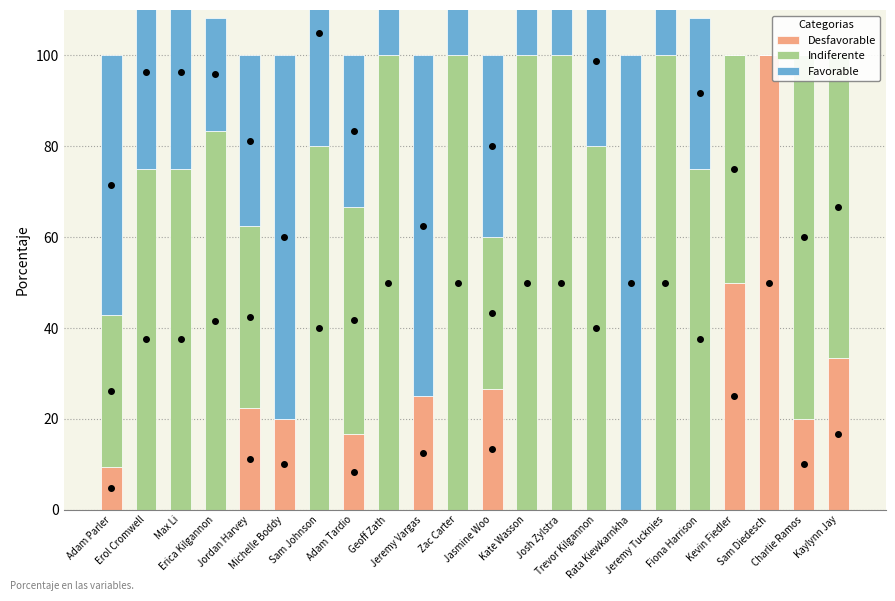

Reading left to right, list all the values displayed in this chart.

Desfavorable: 9.5	0.0	0.0	0.0	22.5	20.0	0.0	16.7	0.0	25.0	0.0	26.7	0.0	0.0	0.0	0.0	0.0	0.0	50.0	100.0	20.0	33.3
Indiferente: 33.3	75.0	75.0	83.3	40.0	0.0	80.0	50.0	100.0	0.0	100.0	33.3	100.0	100.0	80.0	0.0	100.0	75.0	50.0	0.0	80.0	66.7
Favorable: 57.1	42.9	42.9	25.0	37.5	80.0	50.0	33.3	25.0	75.0	50.0	40.0	50.0	40.0	37.5	100.0	66.7	33.3	0.0	0.0	0.0	0.0